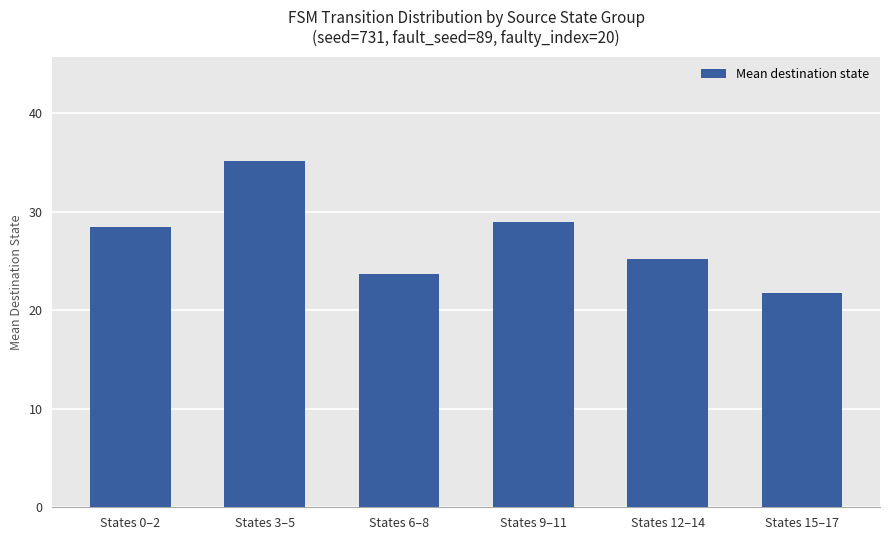

Reading right to left, what are all the values shown in this chart?

21.8	25.2	29.0	23.7	35.2	28.5